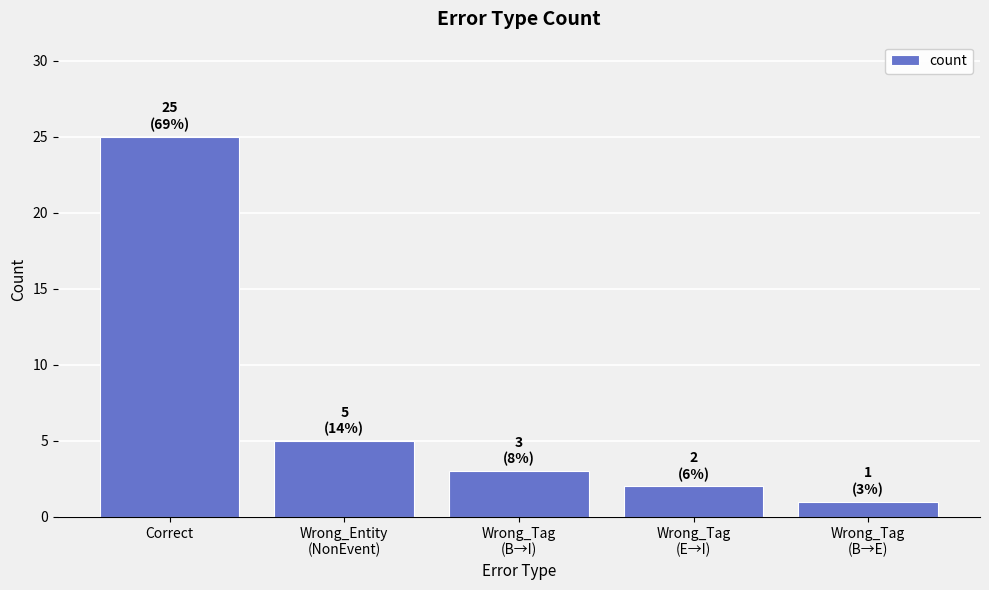

Approximately how many times larger is the value at Wrong_Tag
(B→E) compared to Wrong_Entity
(NonEvent)?

0.2